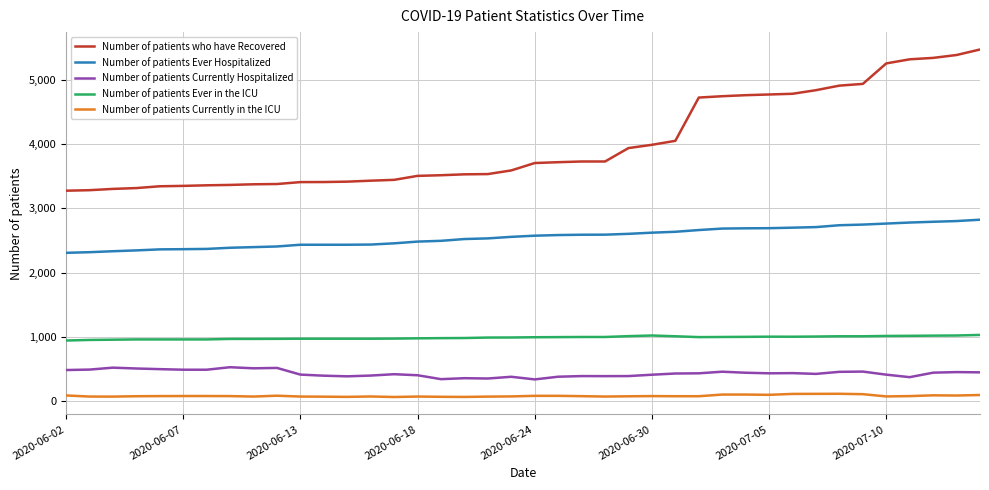

True or false: Number of patients Currently in the ICU and Number of patients Ever Hospitalized intersect in this chart.

False